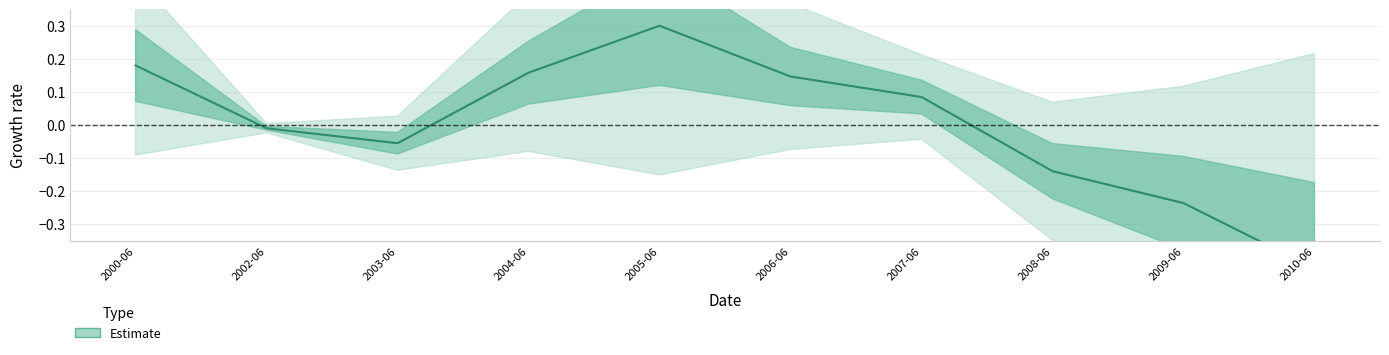

Reading left to right, extract all data points from this chart.

0.2	-0.0	-0.1	0.2	0.3	0.1	0.1	-0.1	-0.2	-0.4